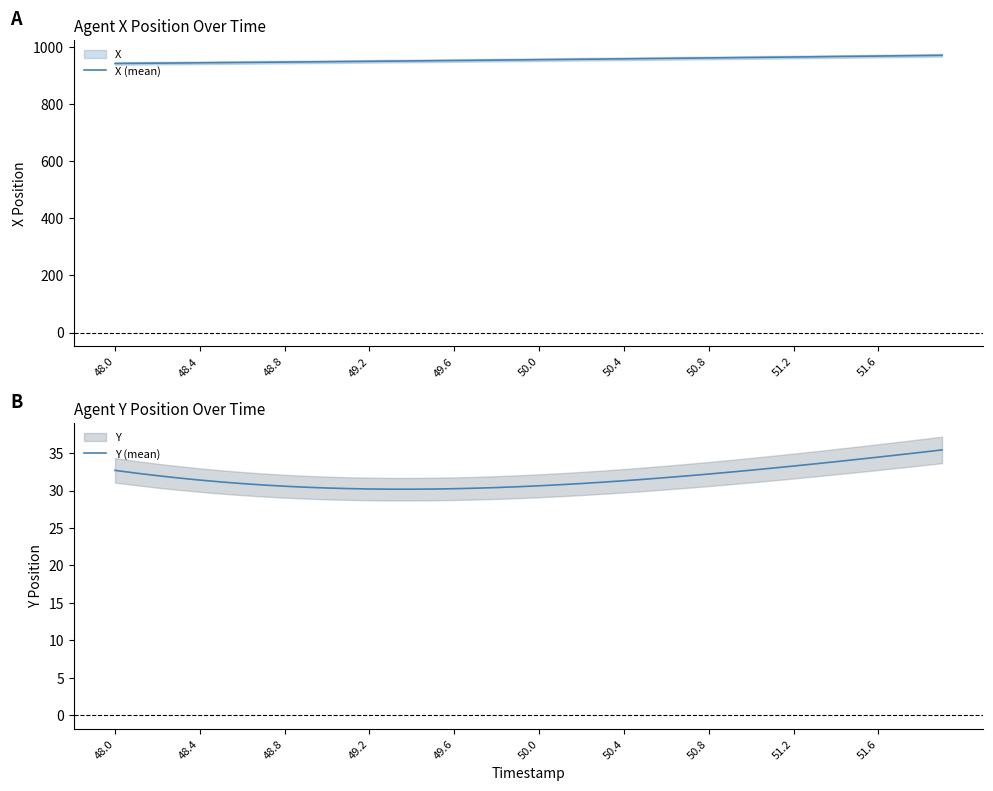

Is it true that X (mean) equals 968.2 at 51.6?

True